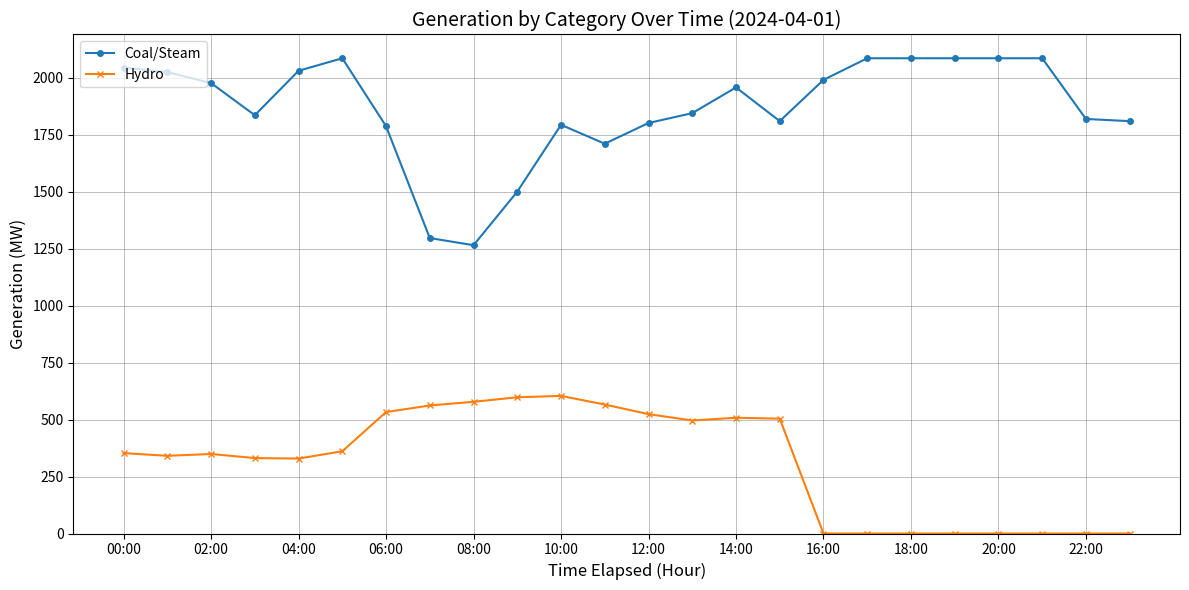

Rank the series by their average value, from lowest to highest.

Hydro, Coal/Steam